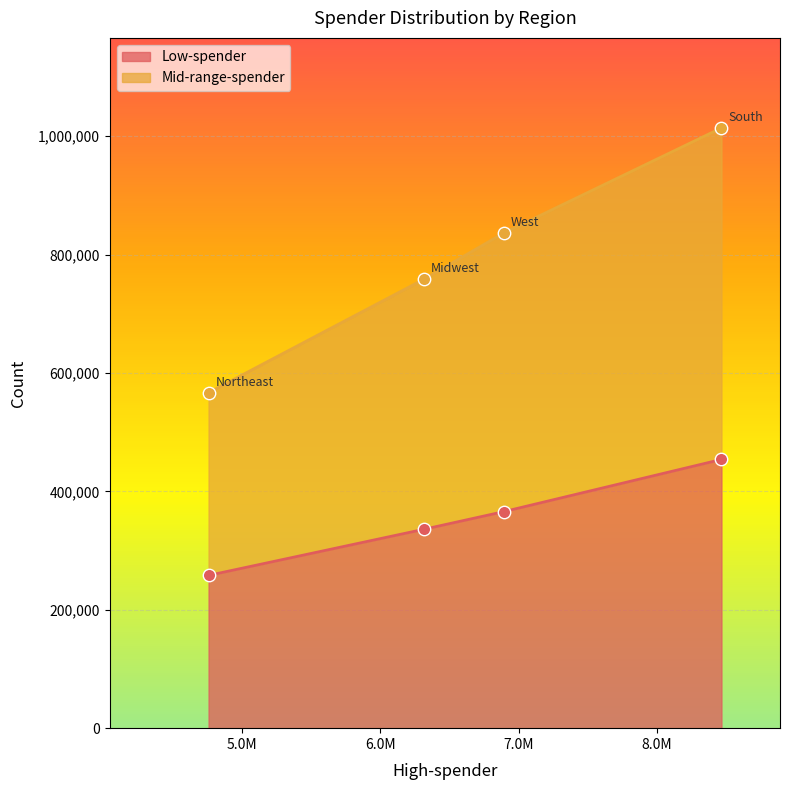

Is the value of Mid-range-spender at Northeast greater than the value of Low-spender at West?

Yes